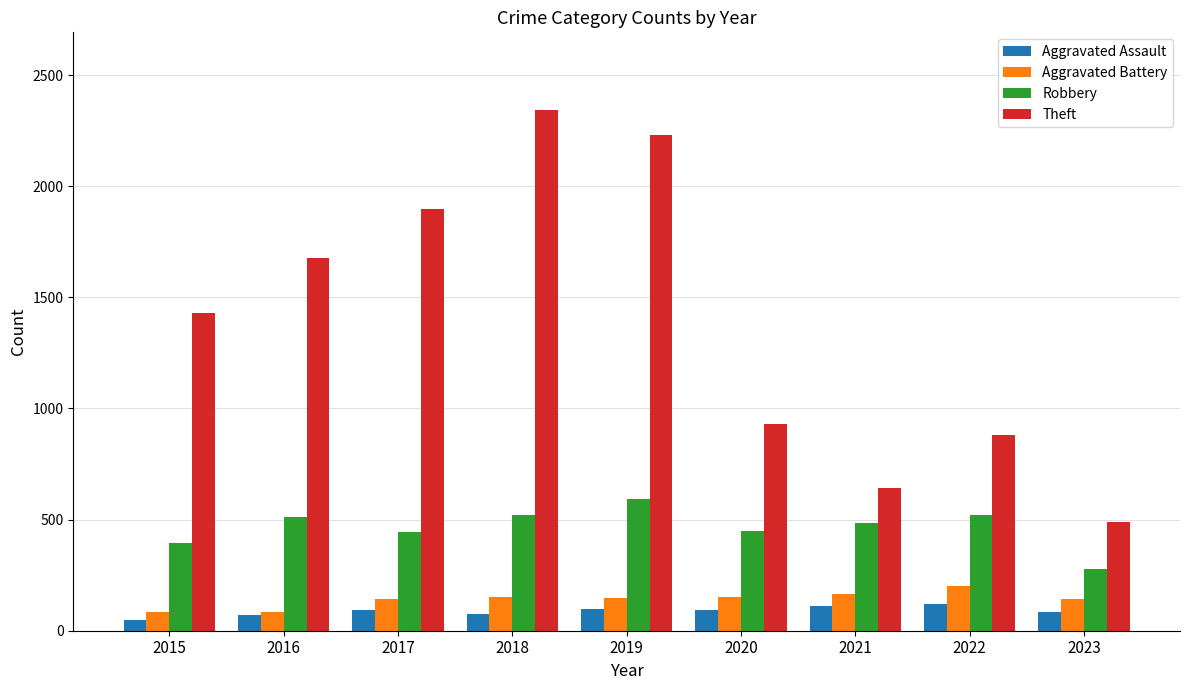

How many groups of bars are there?

9